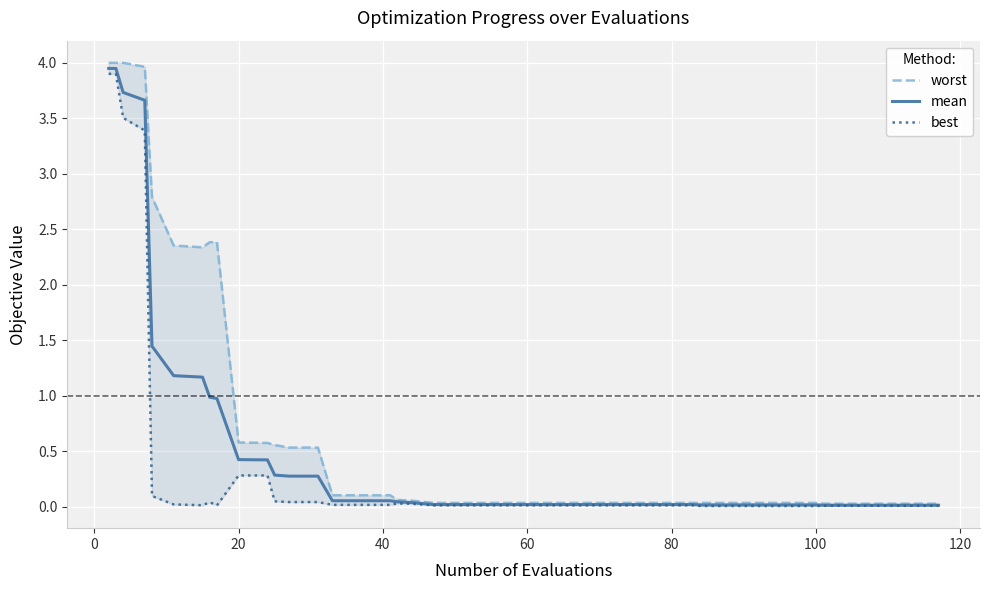

What are all the series names shown in the legend?

worst, mean, best